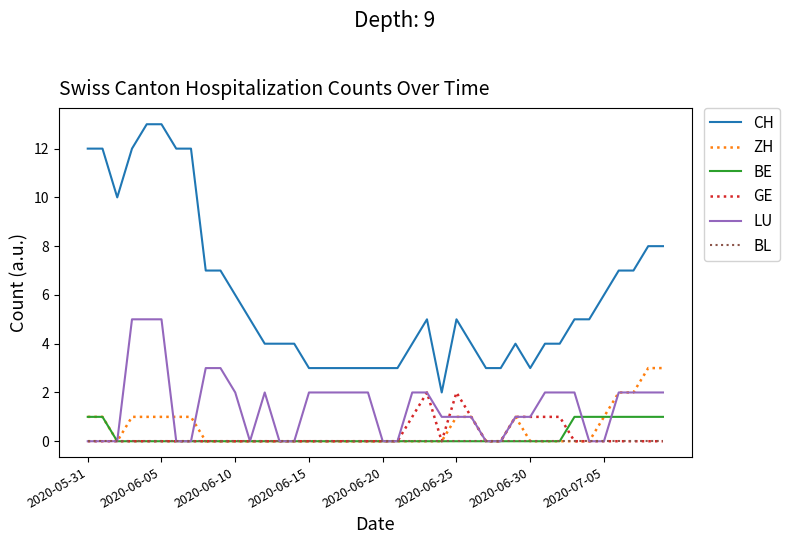

True or false: BL and CH intersect in this chart.

False